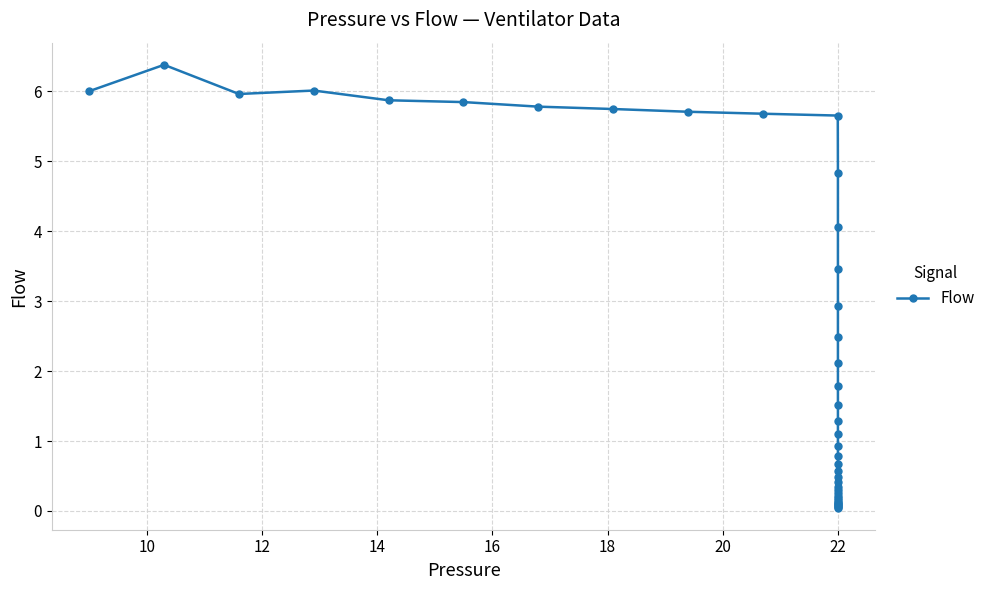

Is it true that the value at 14 is 1.5?

False